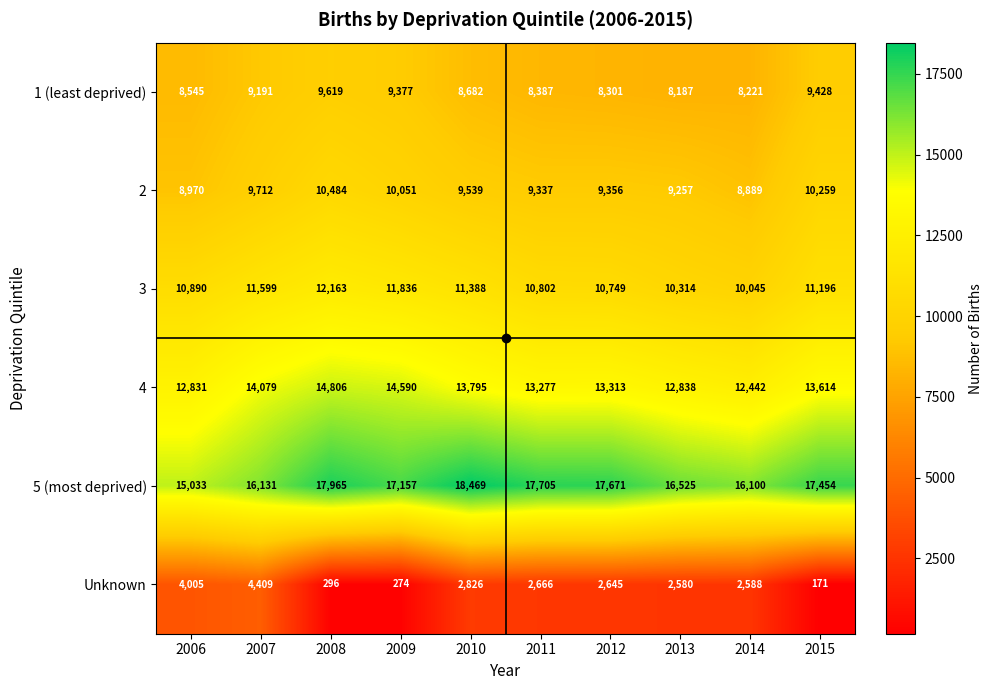

Which series has the largest total across all categories?

5 (most deprived)